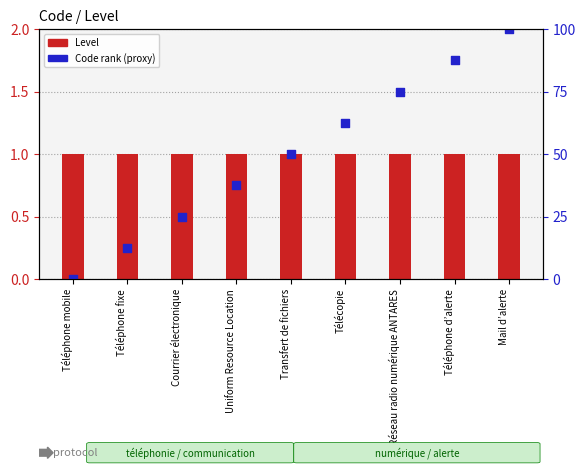

Is the value of Level at Téléphone fixe greater than the value of Code rank (proxy) at Téléphone d’alerte?

No